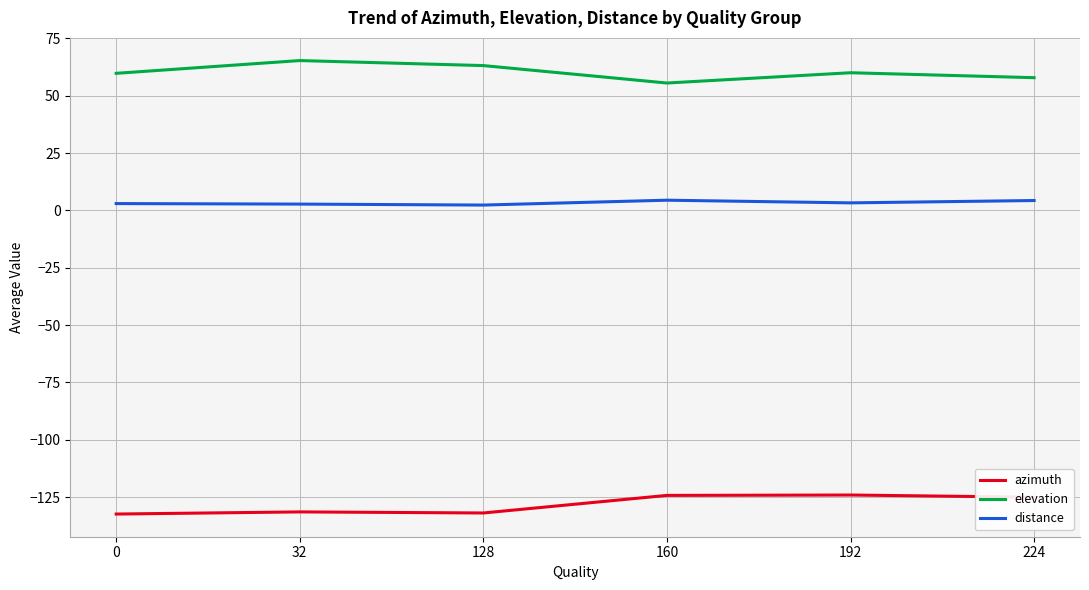

At how many categories does at least one series exceed 48?

6